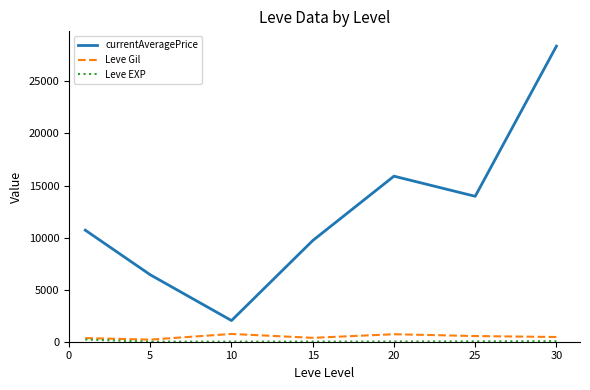

What is the sum of all currentAveragePrice values?

87136.4